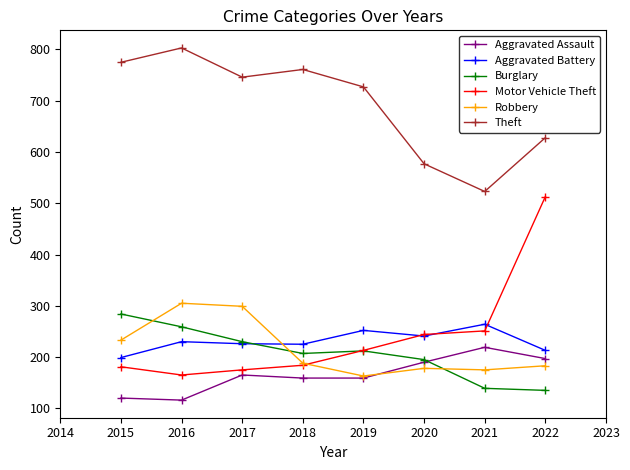

Does the chart display data point markers on the line(s)?

Yes